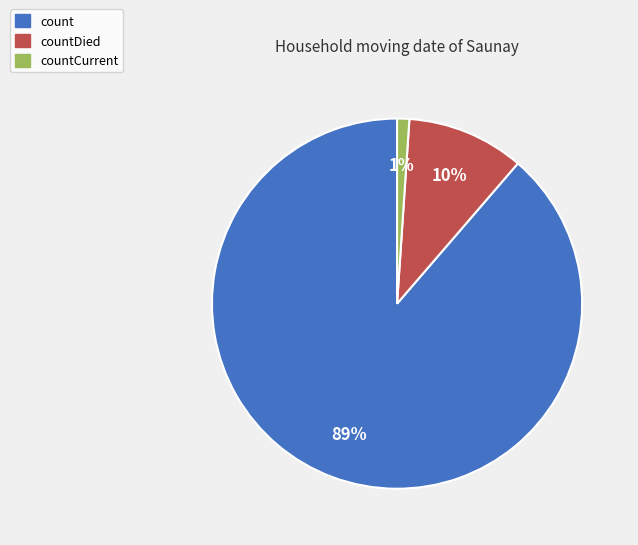

The countCurrent slice represents 1% of the pie. True or false?

True